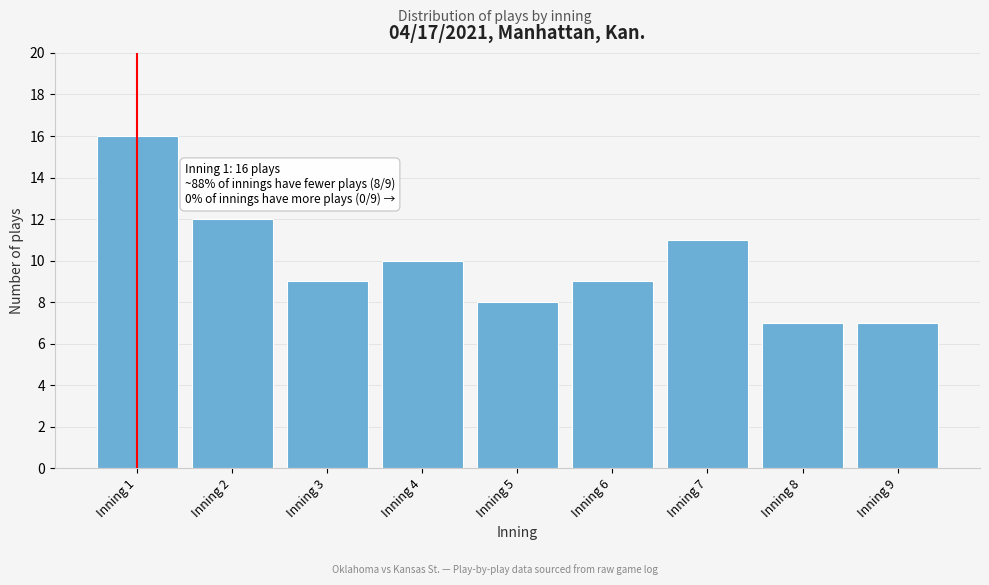

Reading right to left, extract all data points from this chart.

7	7	11	9	8	10	9	12	16